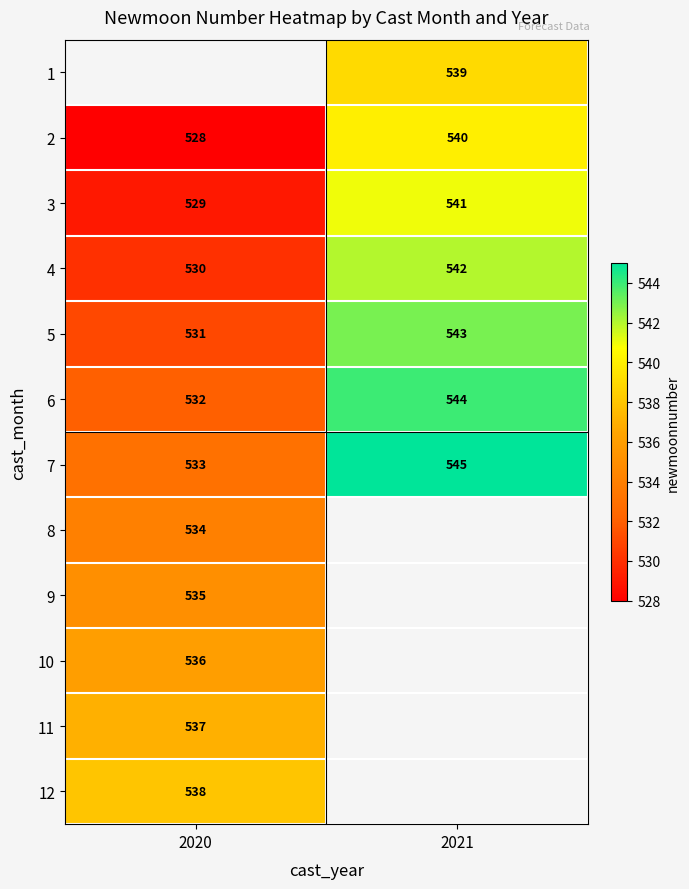

Rank the categories by 7 value from lowest to highest.

2020, 2021